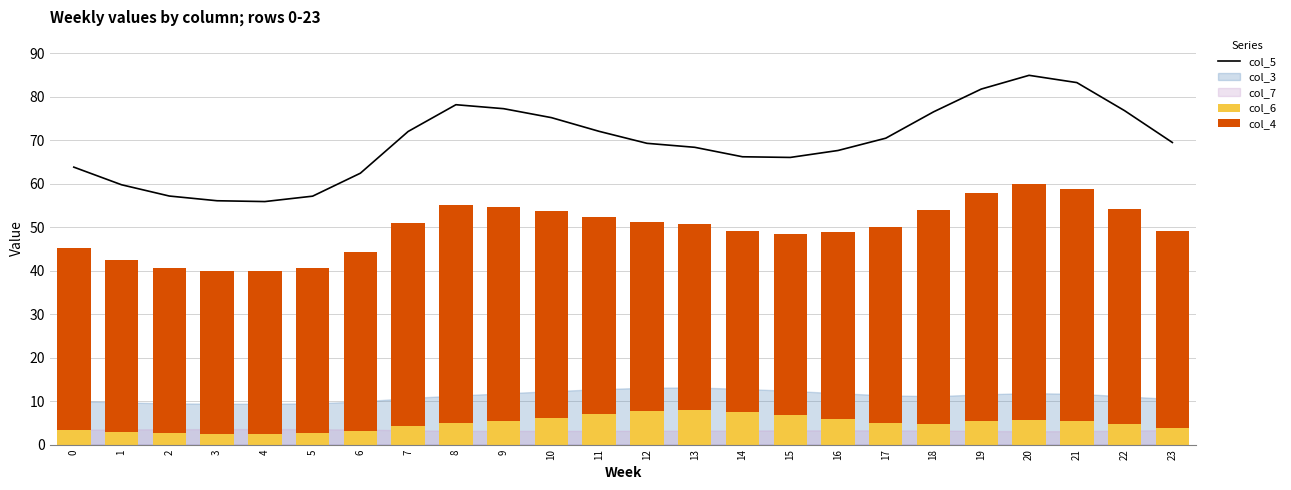

What is the maximum value shown in the chart?

84.9